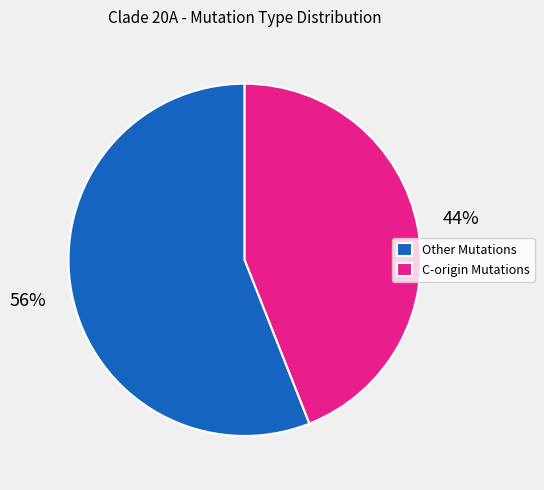

Which slice is the largest?

Other Mutations